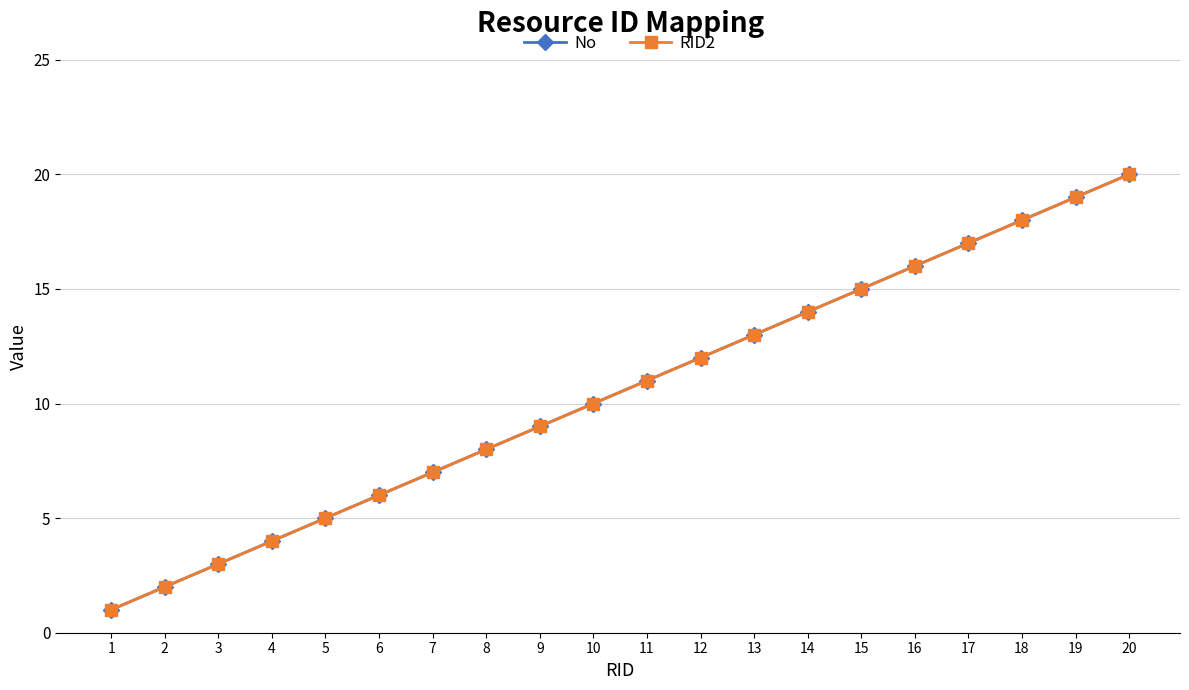

Which series has the largest total across all categories?

No